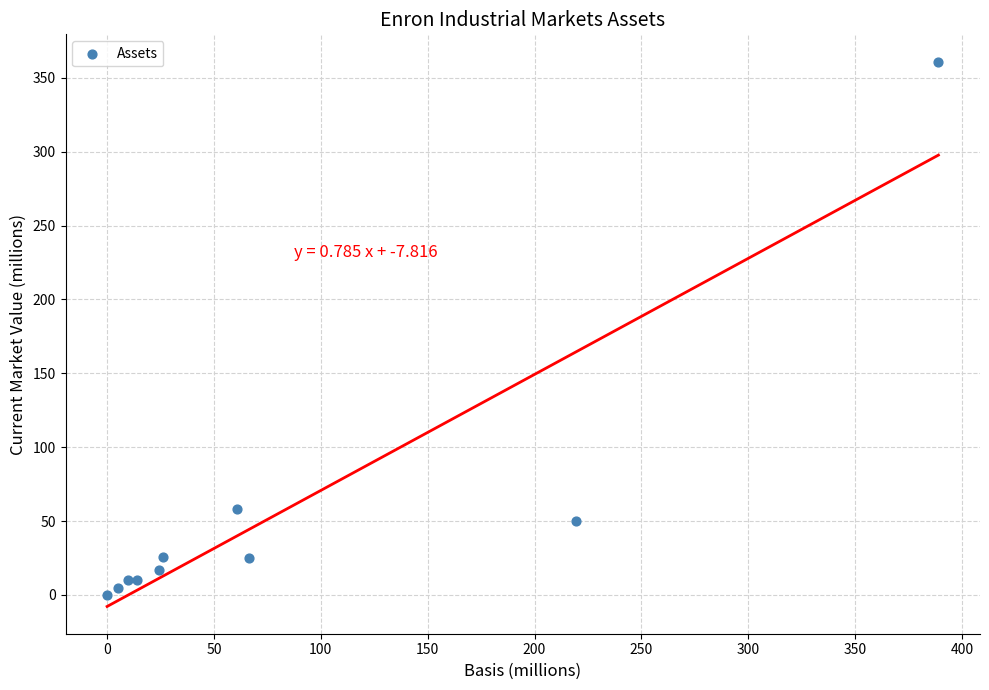

What Y value in the scatter plot is closest to 180?

58